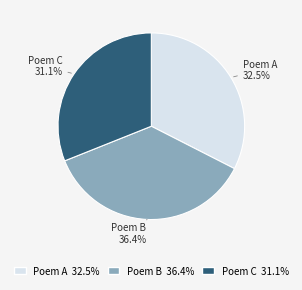

Is there any slice that represents more than half of the pie?

No